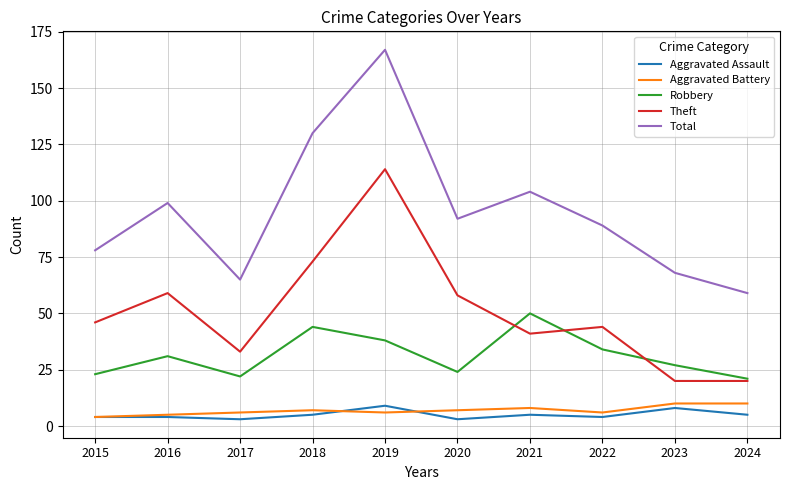

Does the chart display data point markers on the line(s)?

No